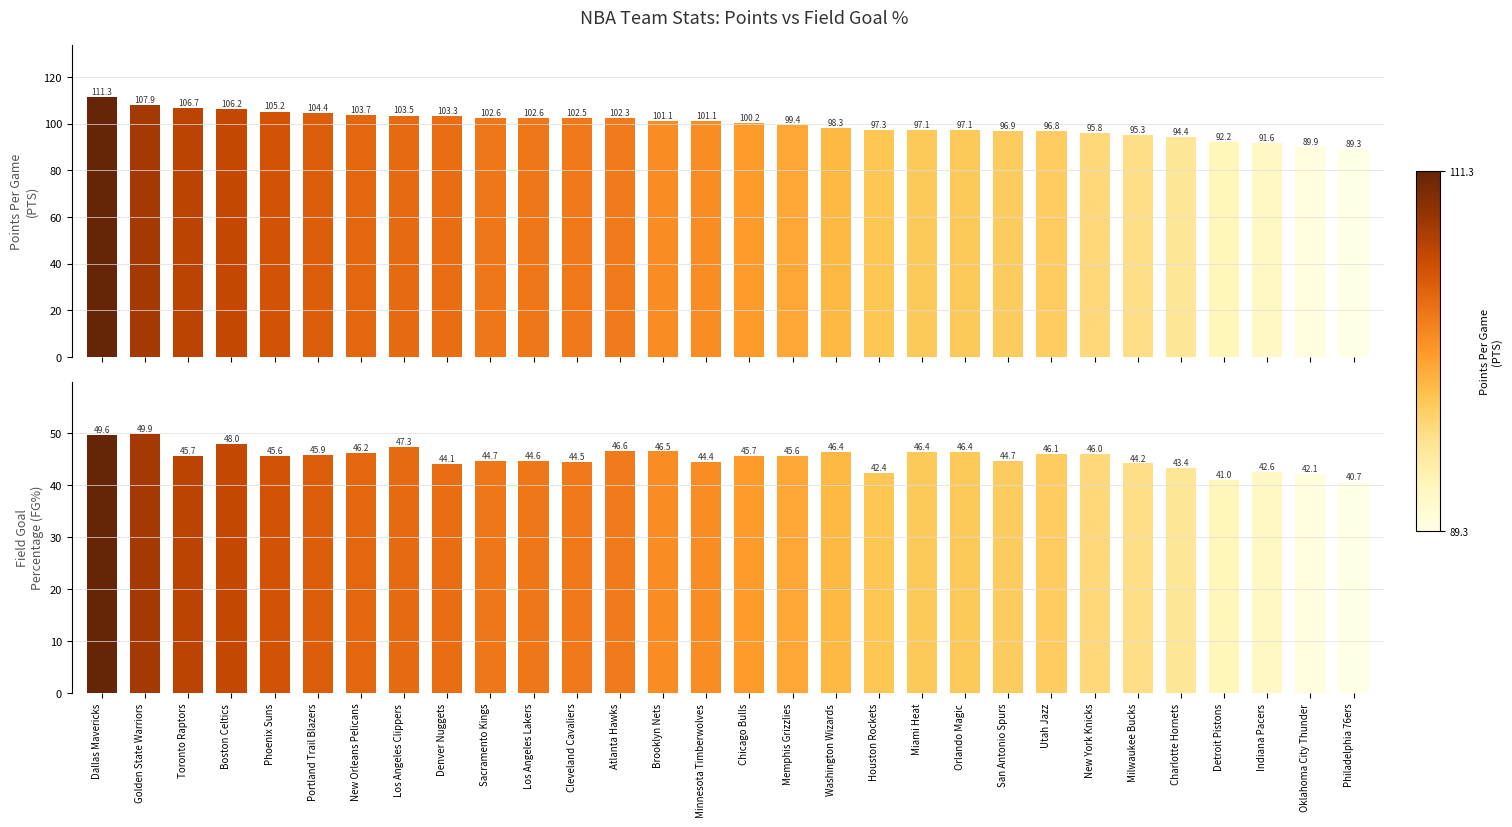

Are the bars grouped side by side (vs. stacked)?

Yes